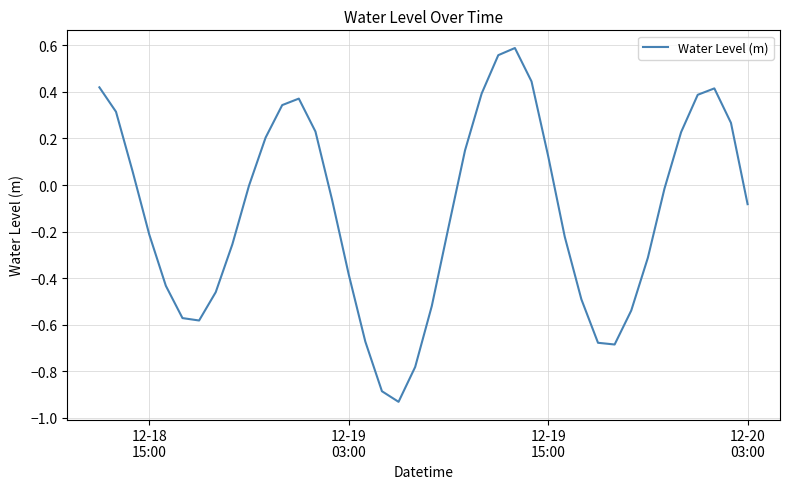

What is the difference between the maximum and minimum values?

1.5